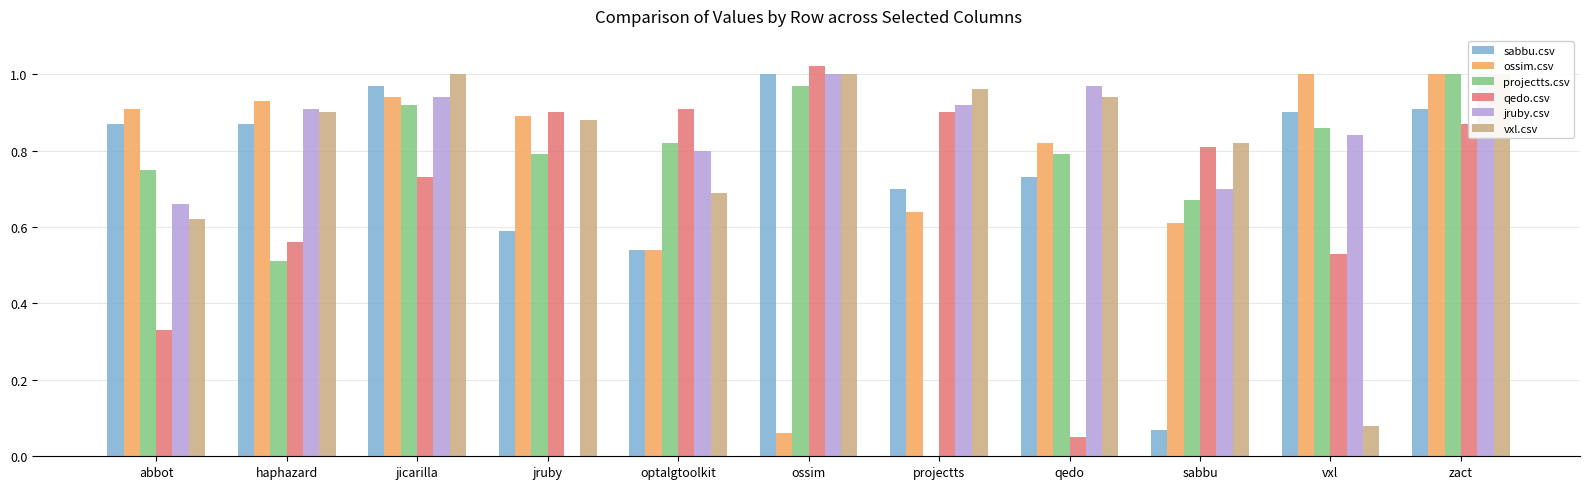

The projectts.csv series shows 0.8 at qedo. True or false?

True